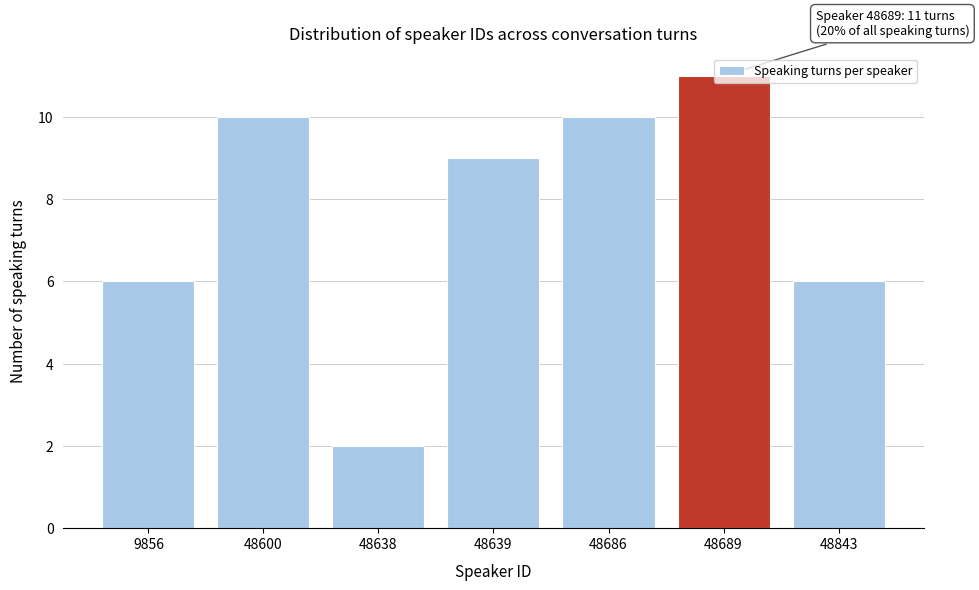

What is the change in value from 48638 to 48843?

+4